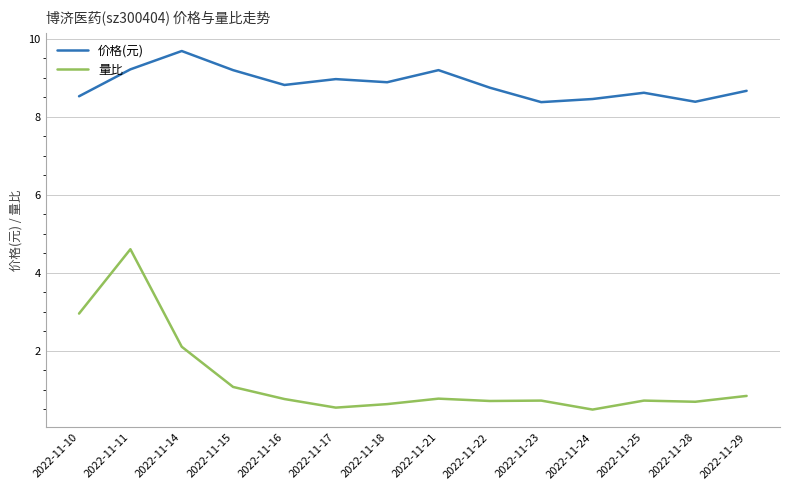

True or false: 价格(元) has a value of 9.0 at 2022-11-17.

True